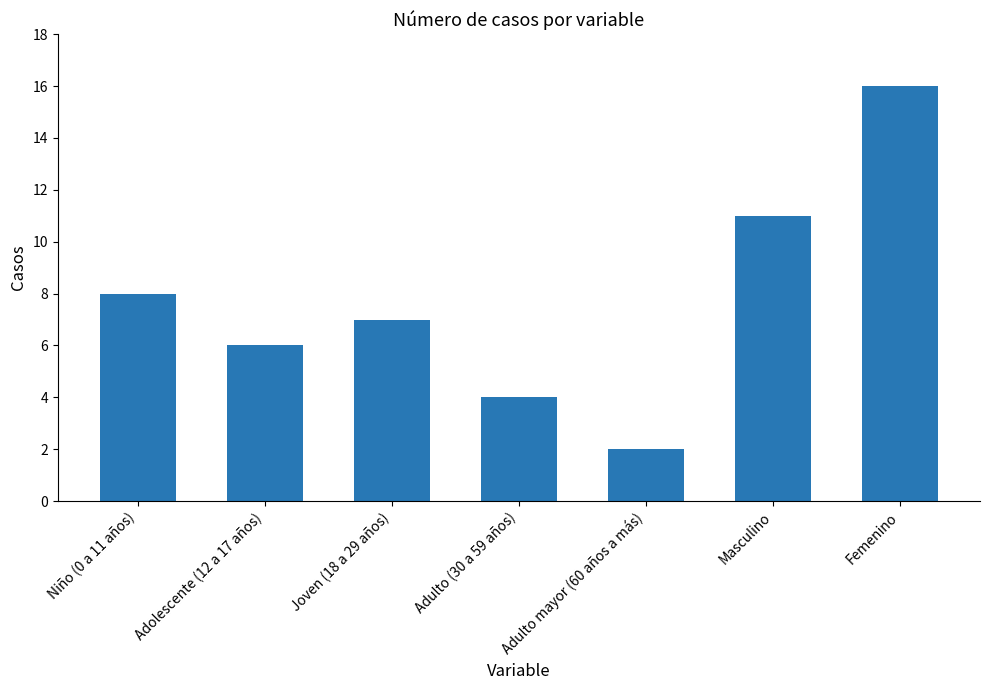

What is the value of the 3rd bar from the left?

7